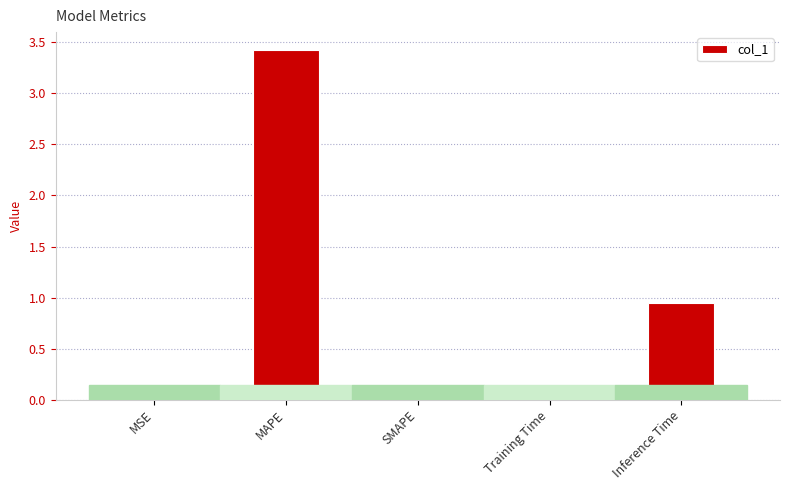

What is the maximum value shown in the chart?

3.4